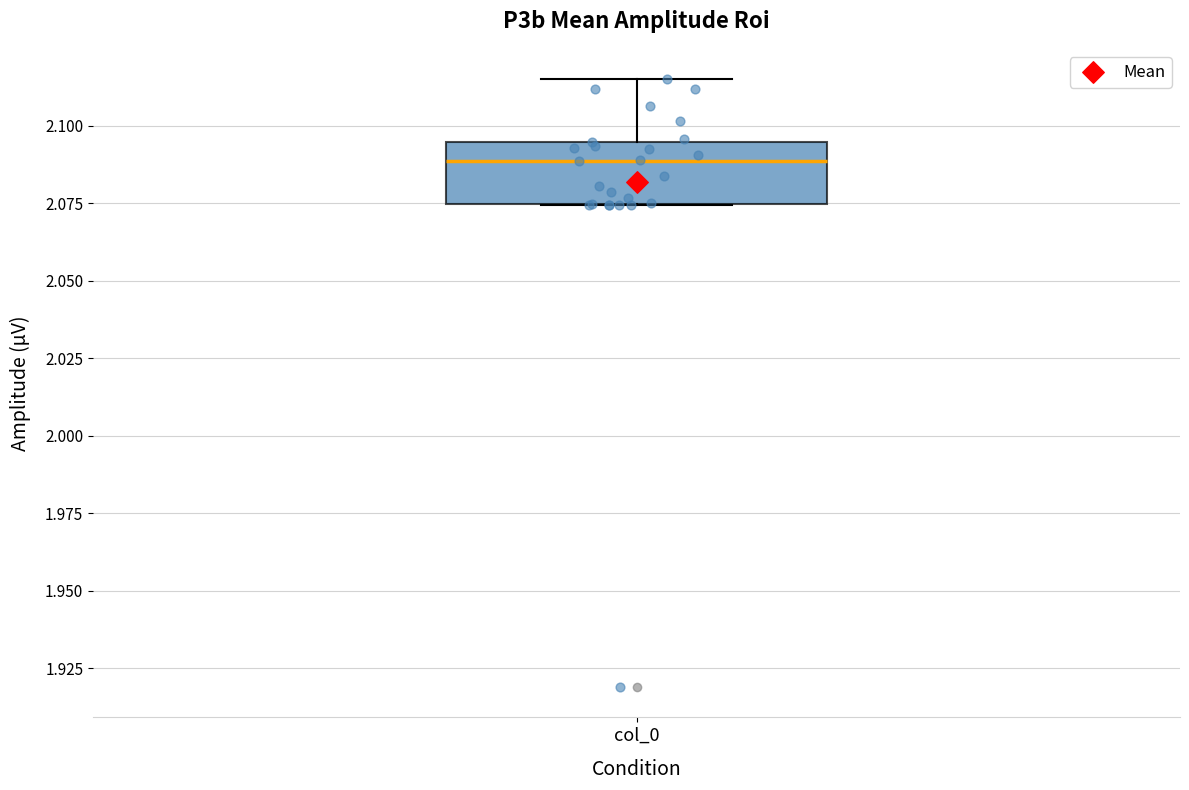

Transcribe this box plot: give where the median line is, the range the box spans, and where the two whiskers end, as read against the y-axis. The values are not printed on the chart, so give them approximately, as read against the axis.

median 2.090, box 2.075 to 2.095, whiskers 2.075 to 2.115